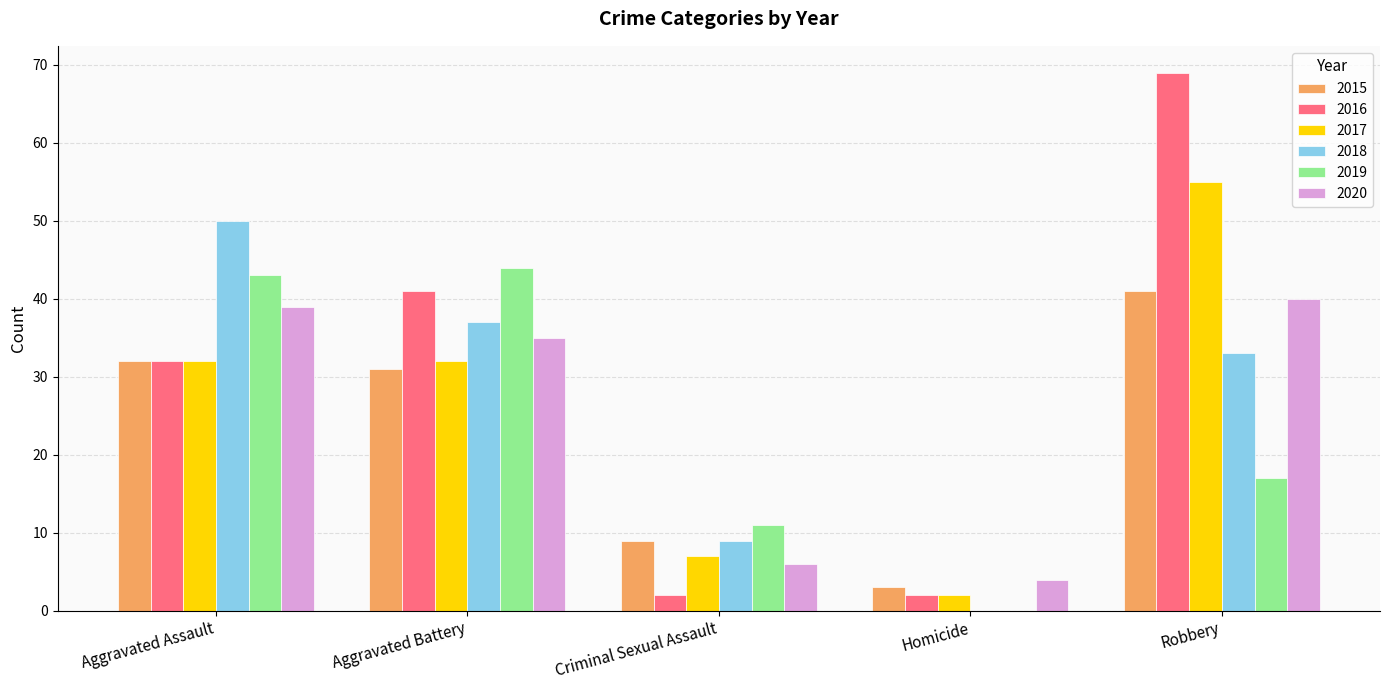

What is the maximum value for 2016?

69